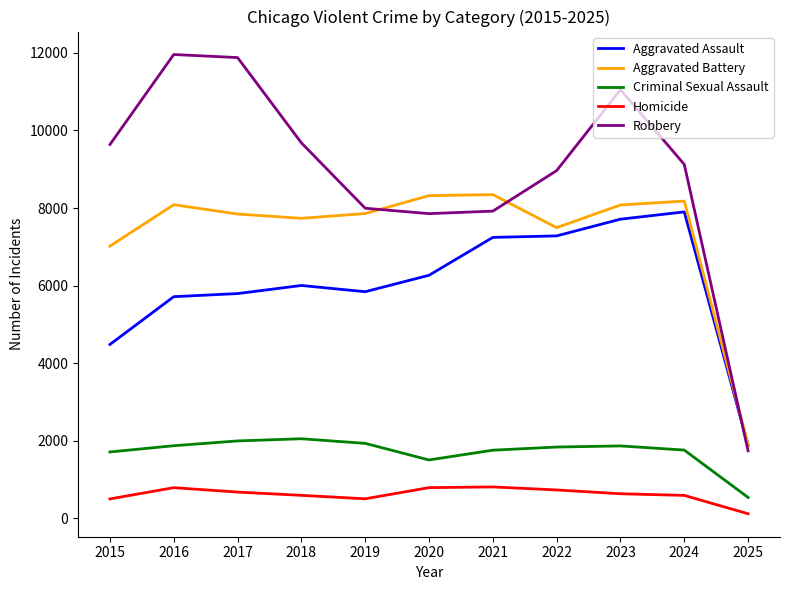

In Aggravated Battery, how many points are higher than both neighbors (excluding endpoints)?

3